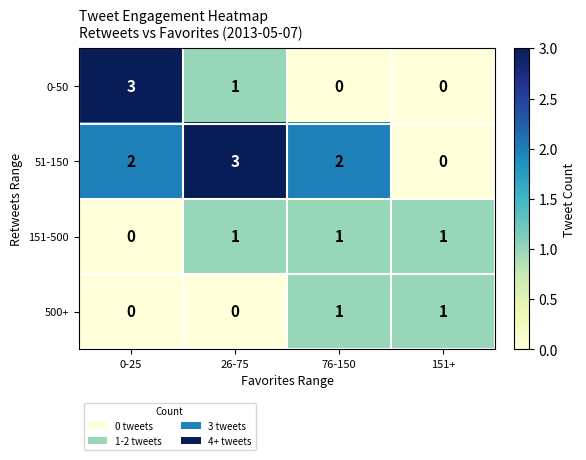

How many distinct data groups are displayed?

4